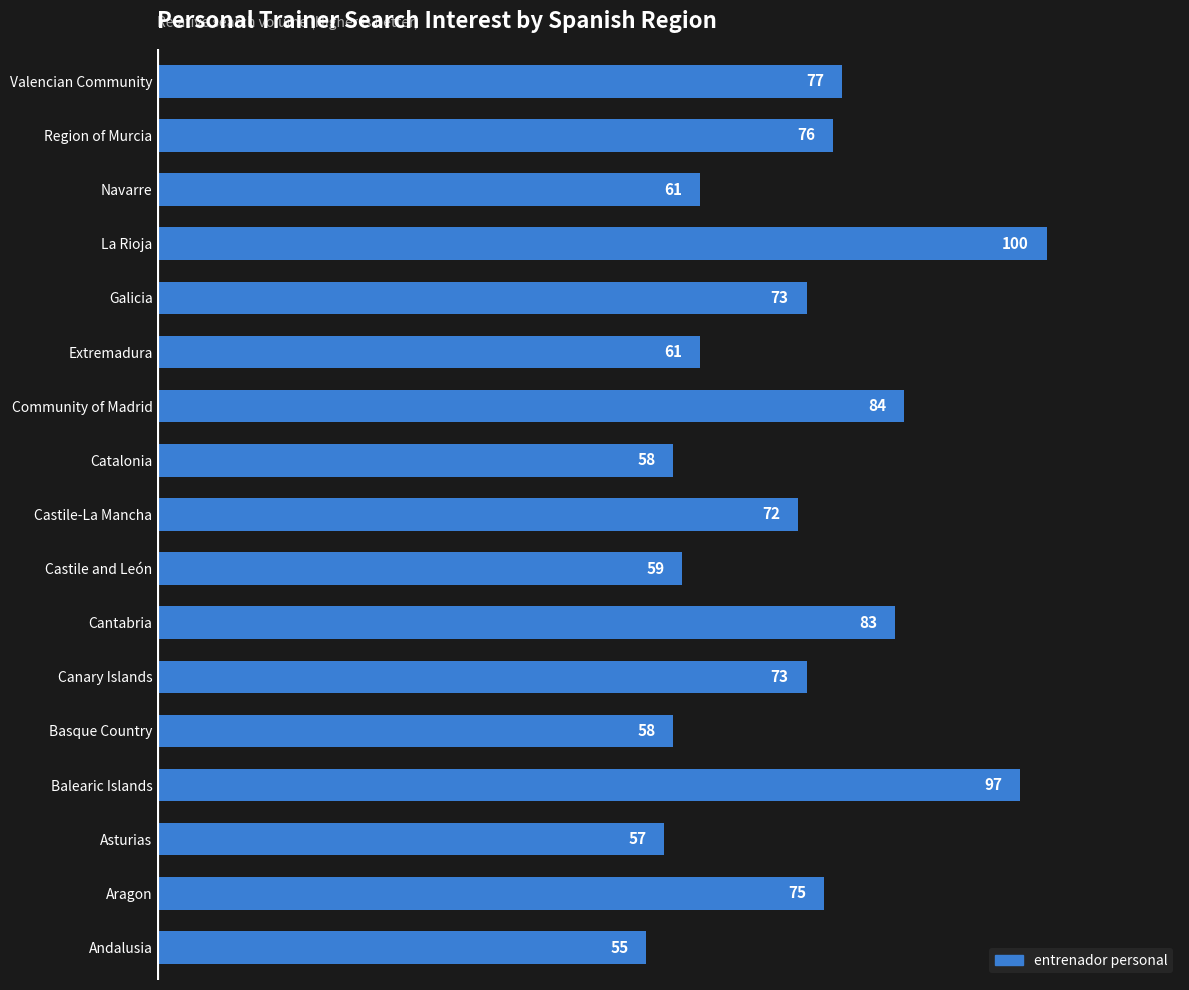

What is the sum of the values at Basque Country and Extremadura?

119